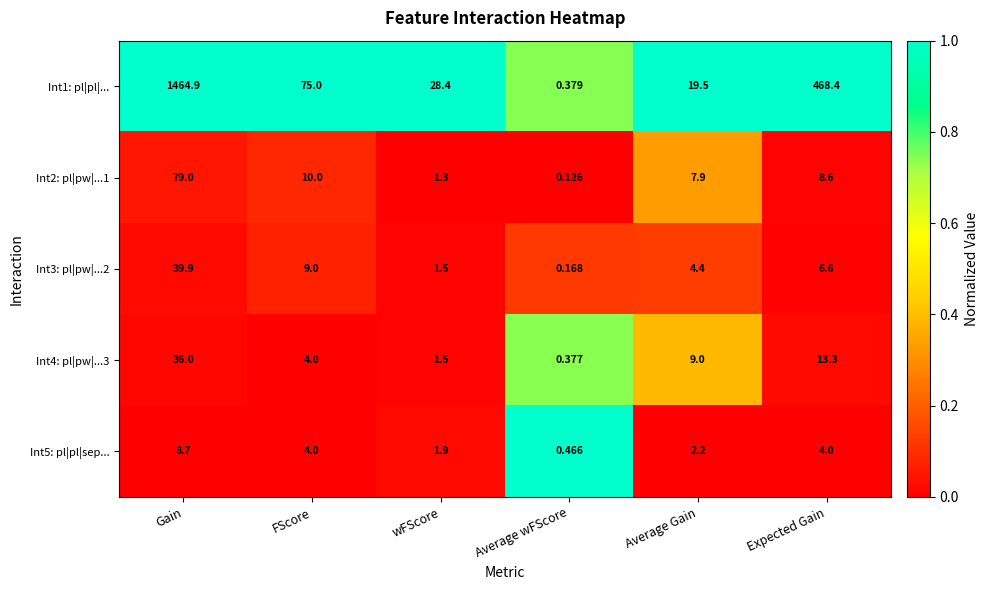

Which series has the largest total across all categories?

Int1: pl|pl|...